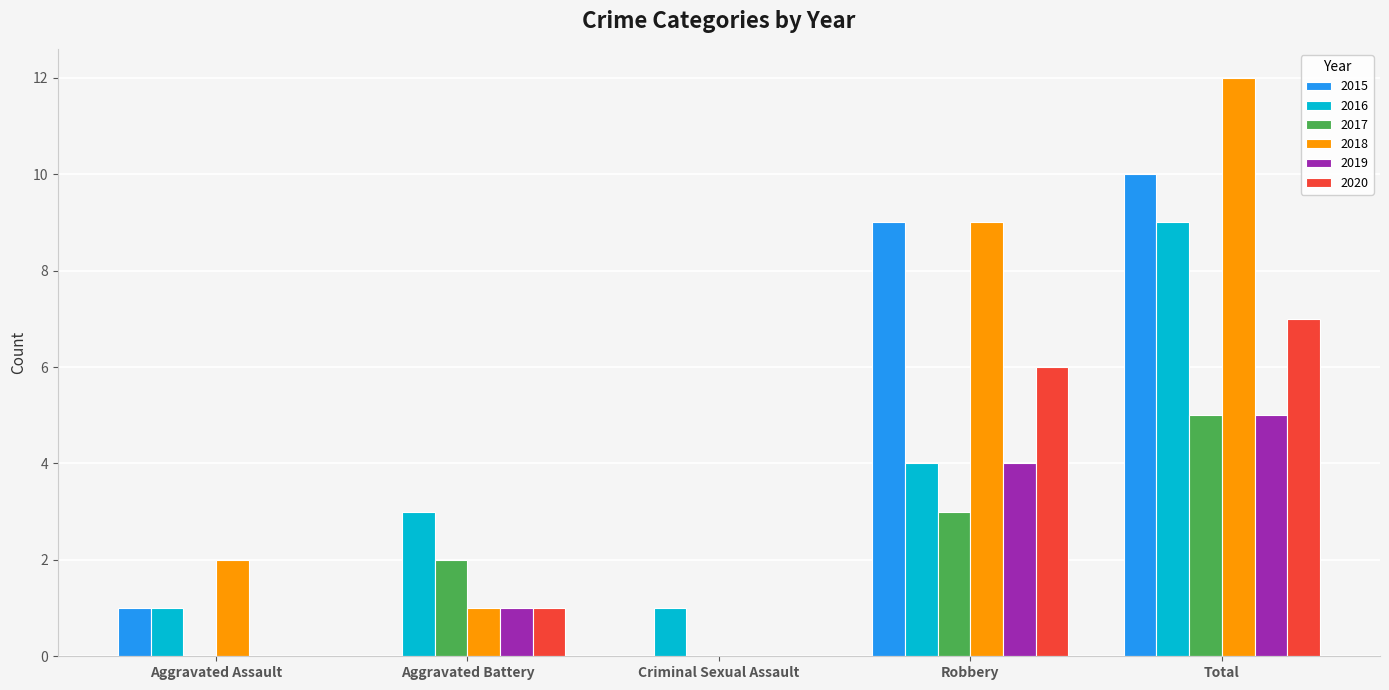

What is the maximum value shown in the chart?

12